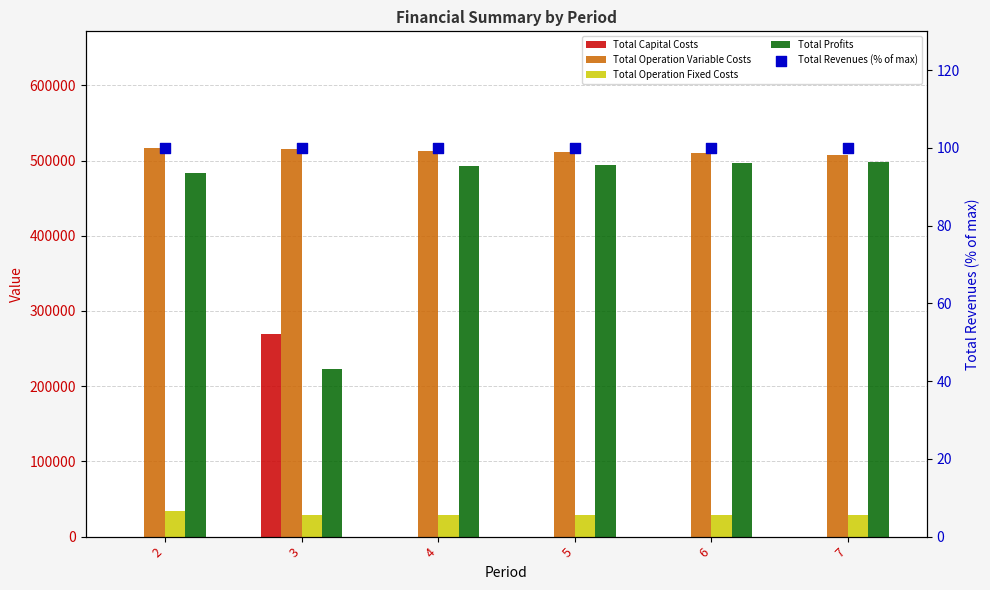

Is the value of Total Profits at 4 greater than the value of Total Capital Costs at 4?

Yes